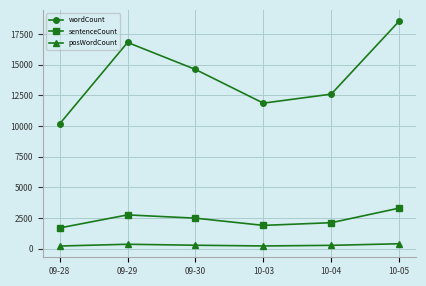

True or false: posWordCount and wordCount intersect in this chart.

False